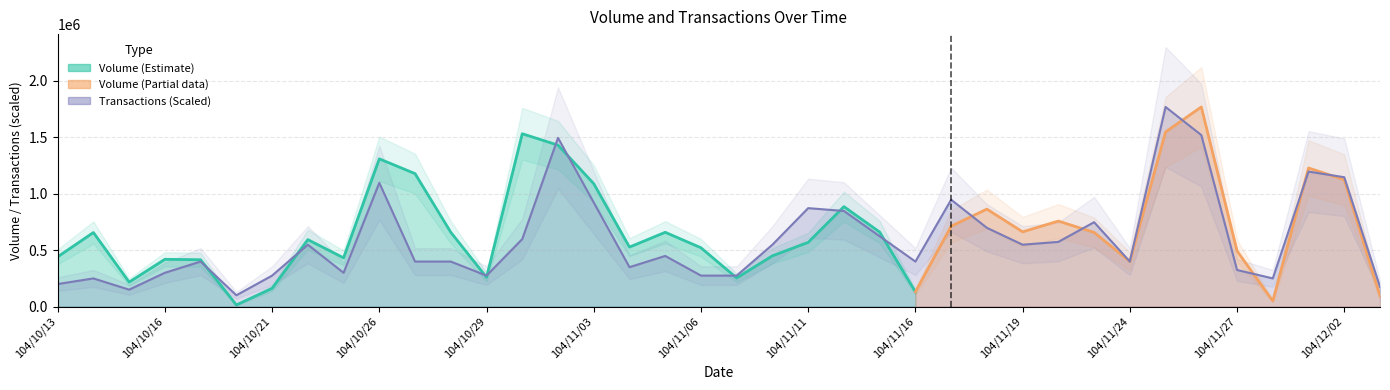

What is the label of the 22nd point from the left?

104/11/11